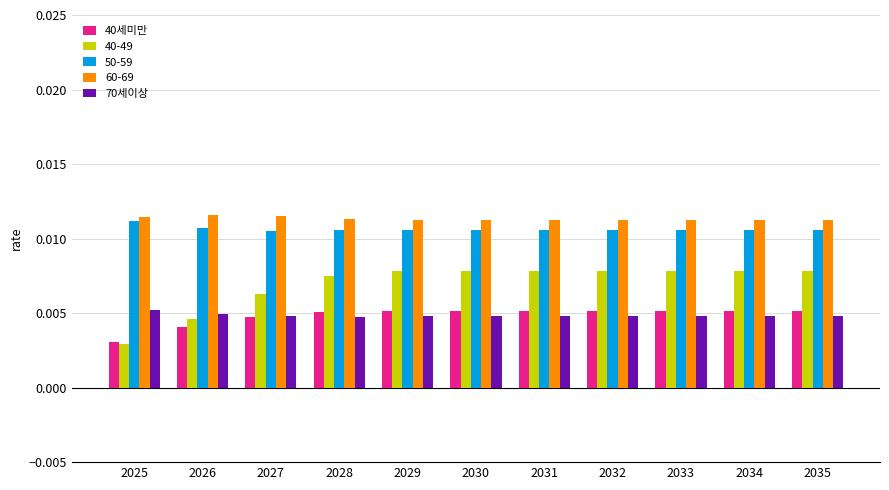

Does the chart contain any negative values?

No